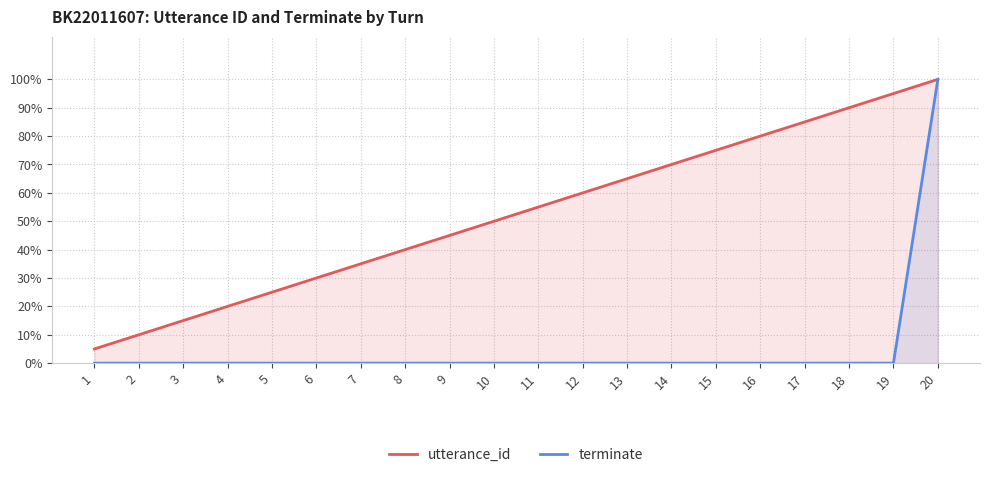

The value of utterance_id at 18 is 0.9. True or false?

True